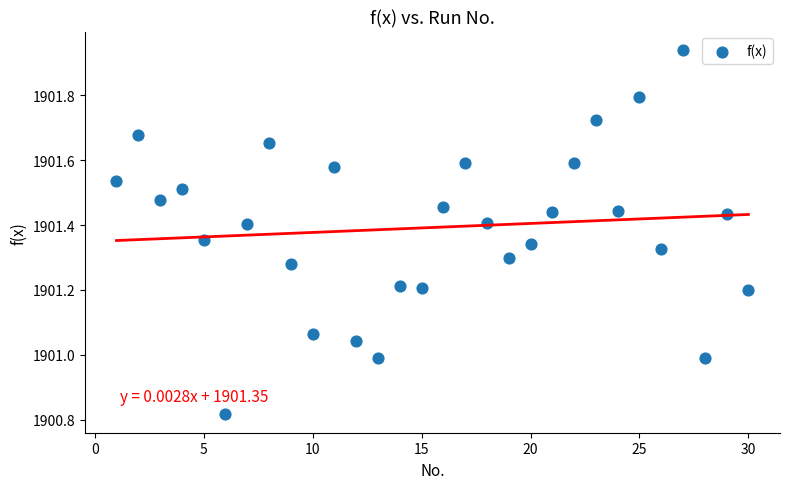

What is the range of Y values (max minus min)?

1.1